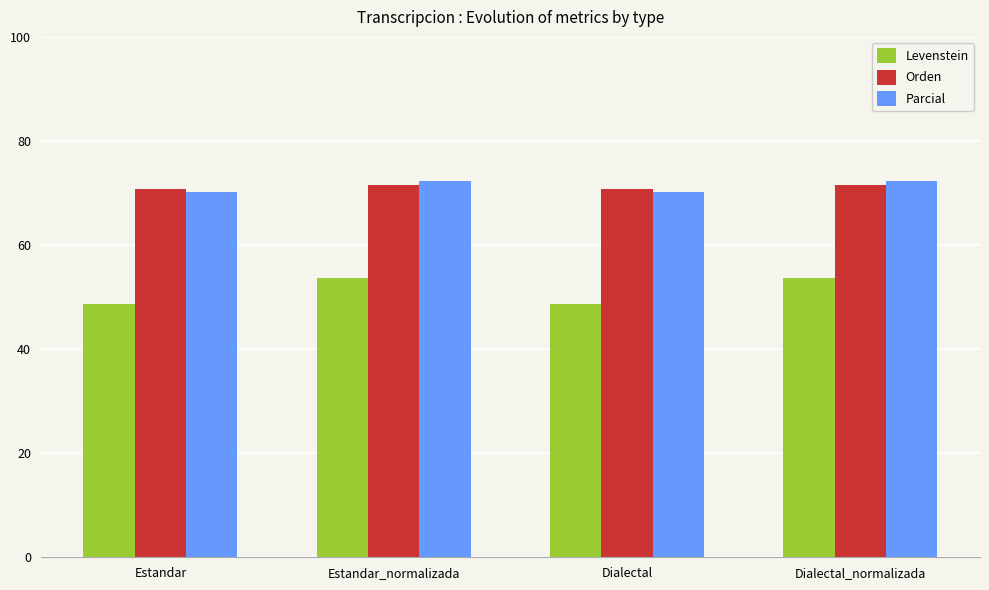

What is the total value across all series at Estandar_normalizada?

197.5